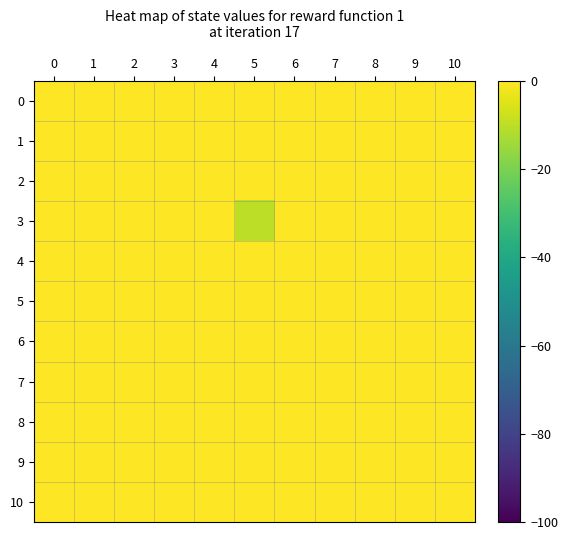

Which series has the largest total across all categories?

10